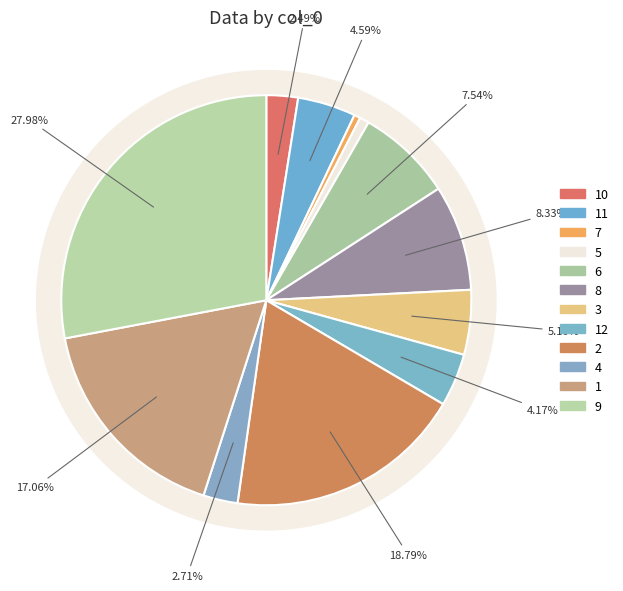

Is the sum of 4 and 3 greater than half?

No